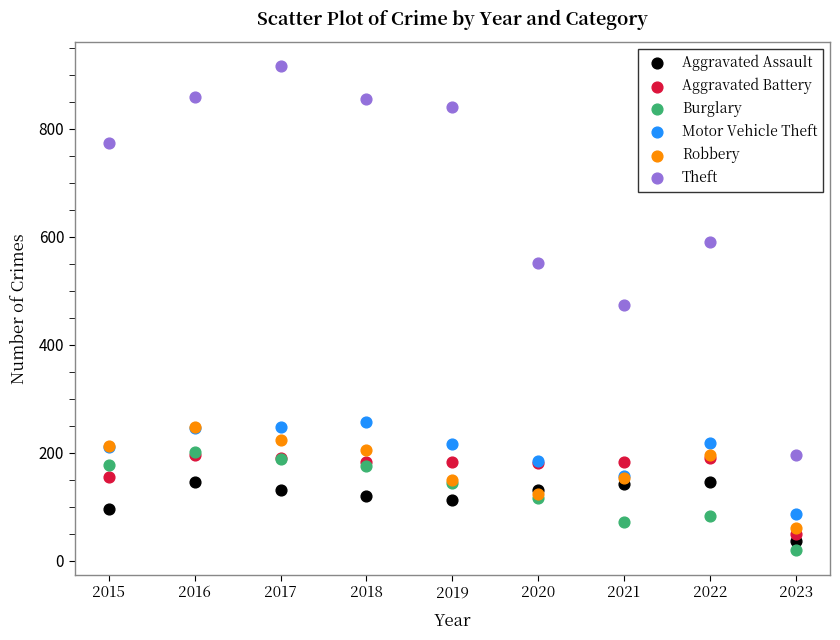

What are all the series names shown in the legend?

Aggravated Assault, Aggravated Battery, Burglary, Motor Vehicle Theft, Robbery, Theft